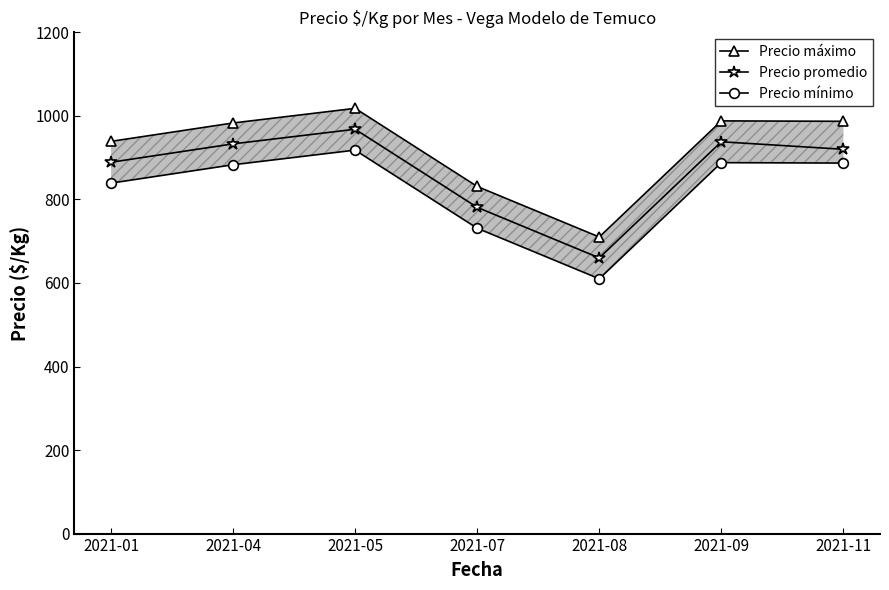

Reading left to right, extract all data points from this chart.

Precio máximo: 939	983	1018	831	710	988	987
Precio promedio: 889	933	968	781	660	938	920
Precio mínimo: 839	883	918	731	610	888	887